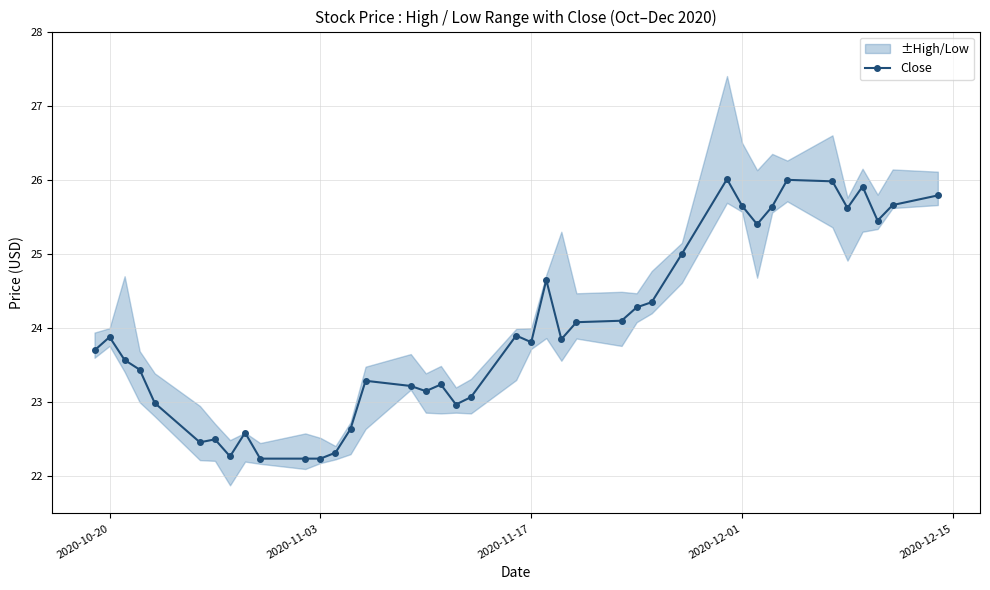

What is the minimum value for Close?

22.2